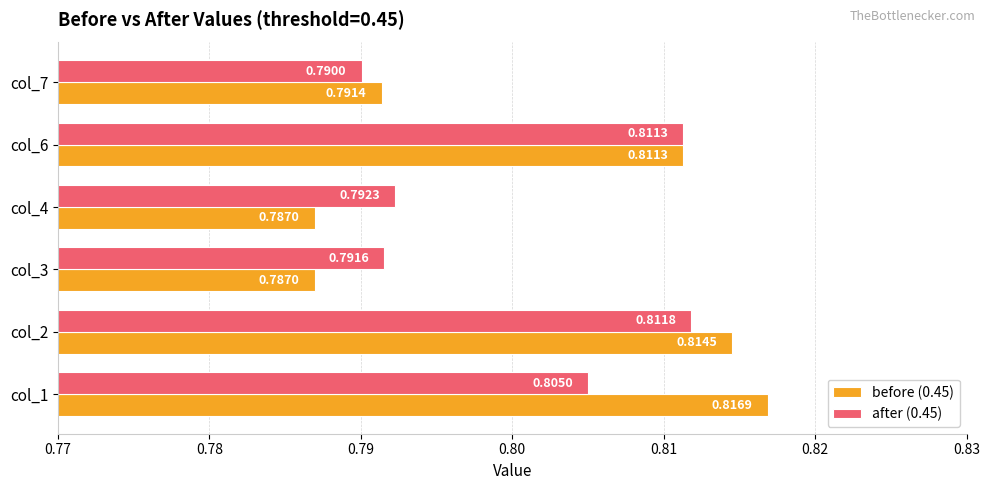

How many series are shown in this chart?

2